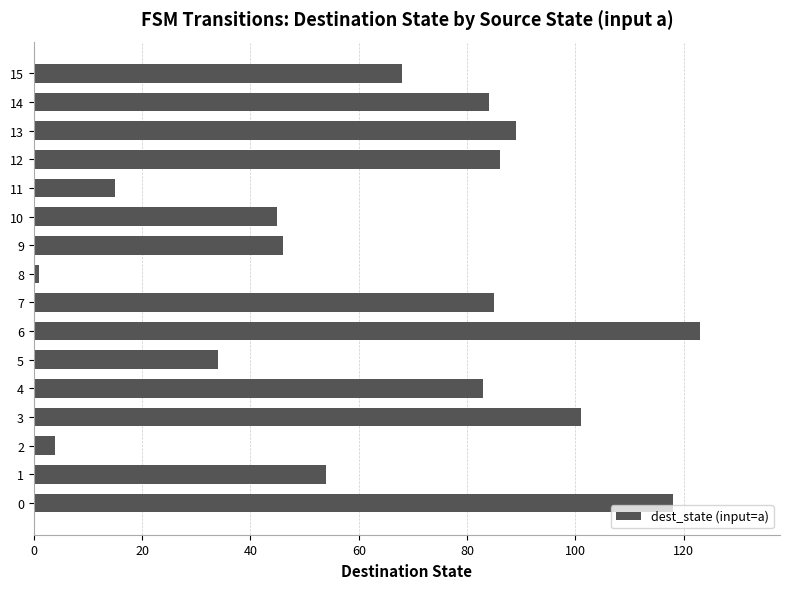

What is the sum of the values at 12 and 14?

170